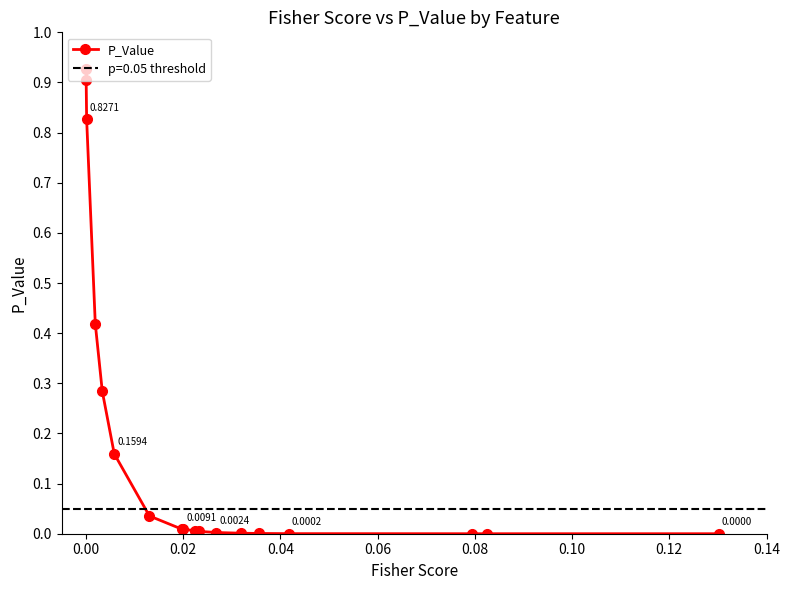

How many series are shown in this chart?

1